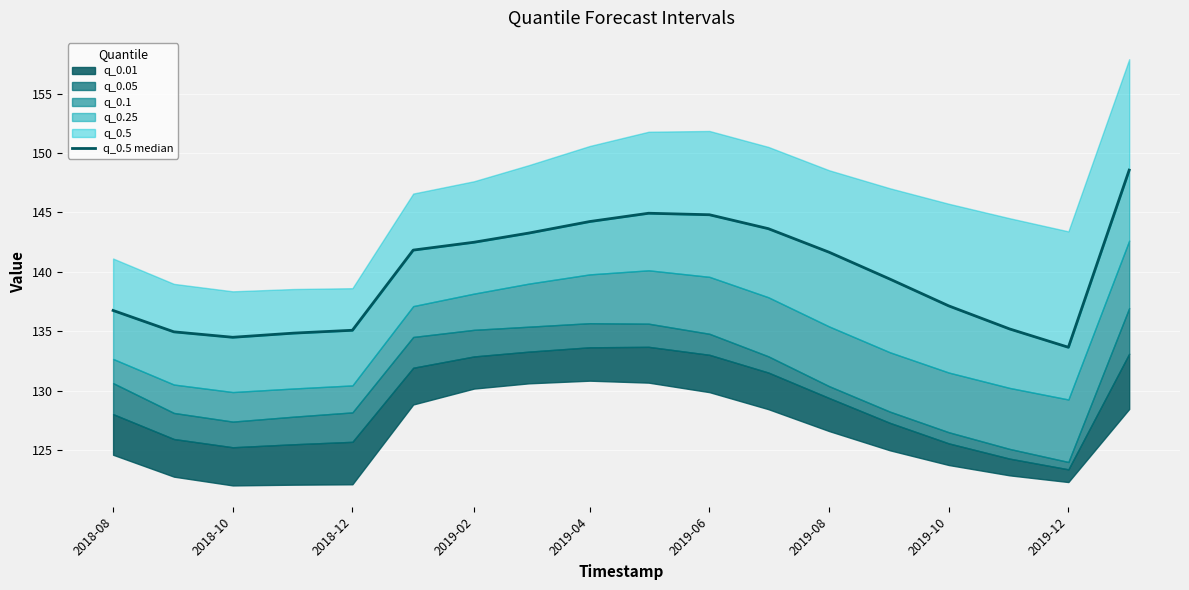

What is the ratio of the value at 2019-02 to the value at 2019-06?

1.0